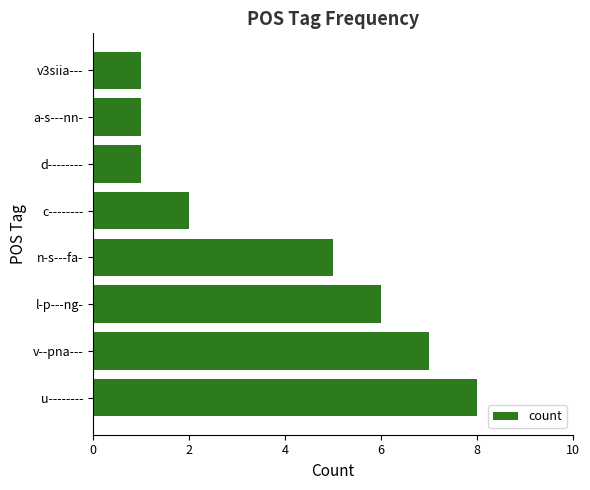

The chart shows a value of 1 at v3siia---. True or false?

True